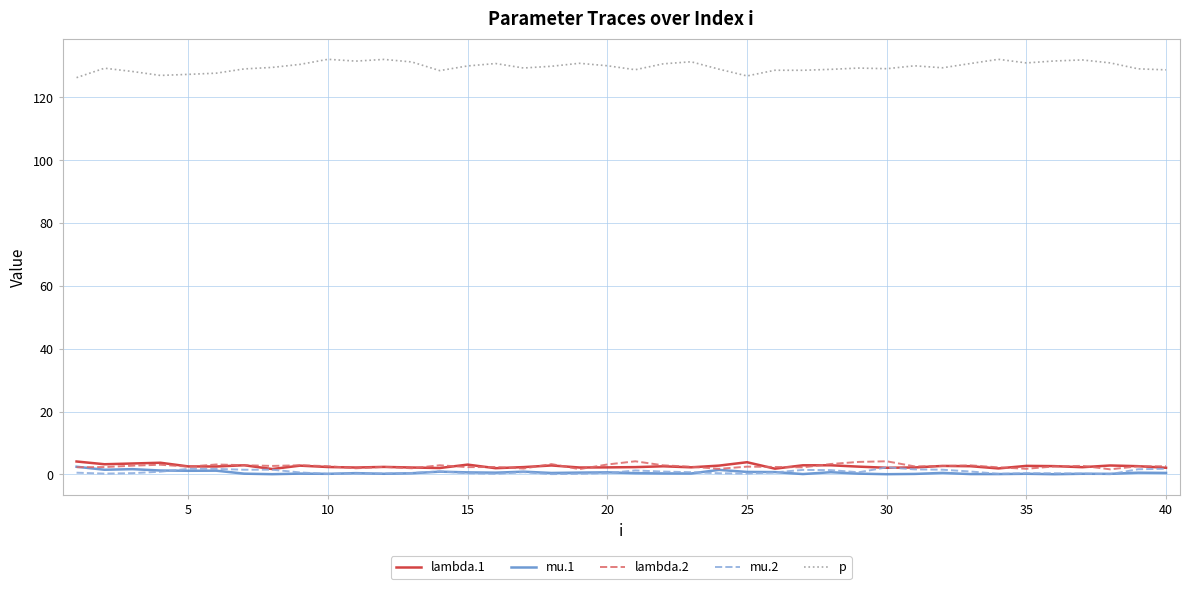

Which series has the widest spread of values?

p